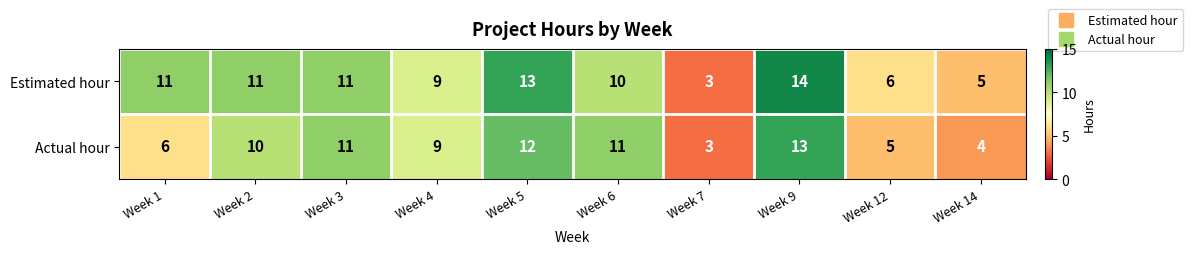

Between Week 1 and Week 2, which series saw the biggest shift?

Actual hour